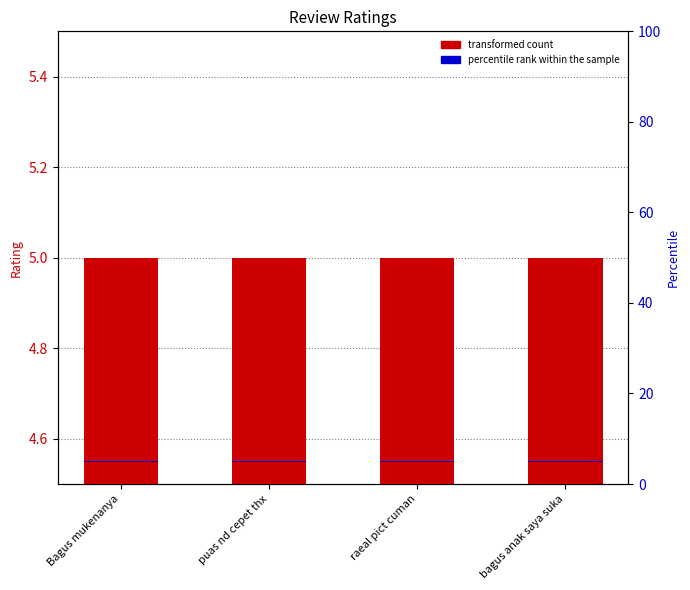

Which label corresponds to the largest value in the chart?

Bagus mukenanya